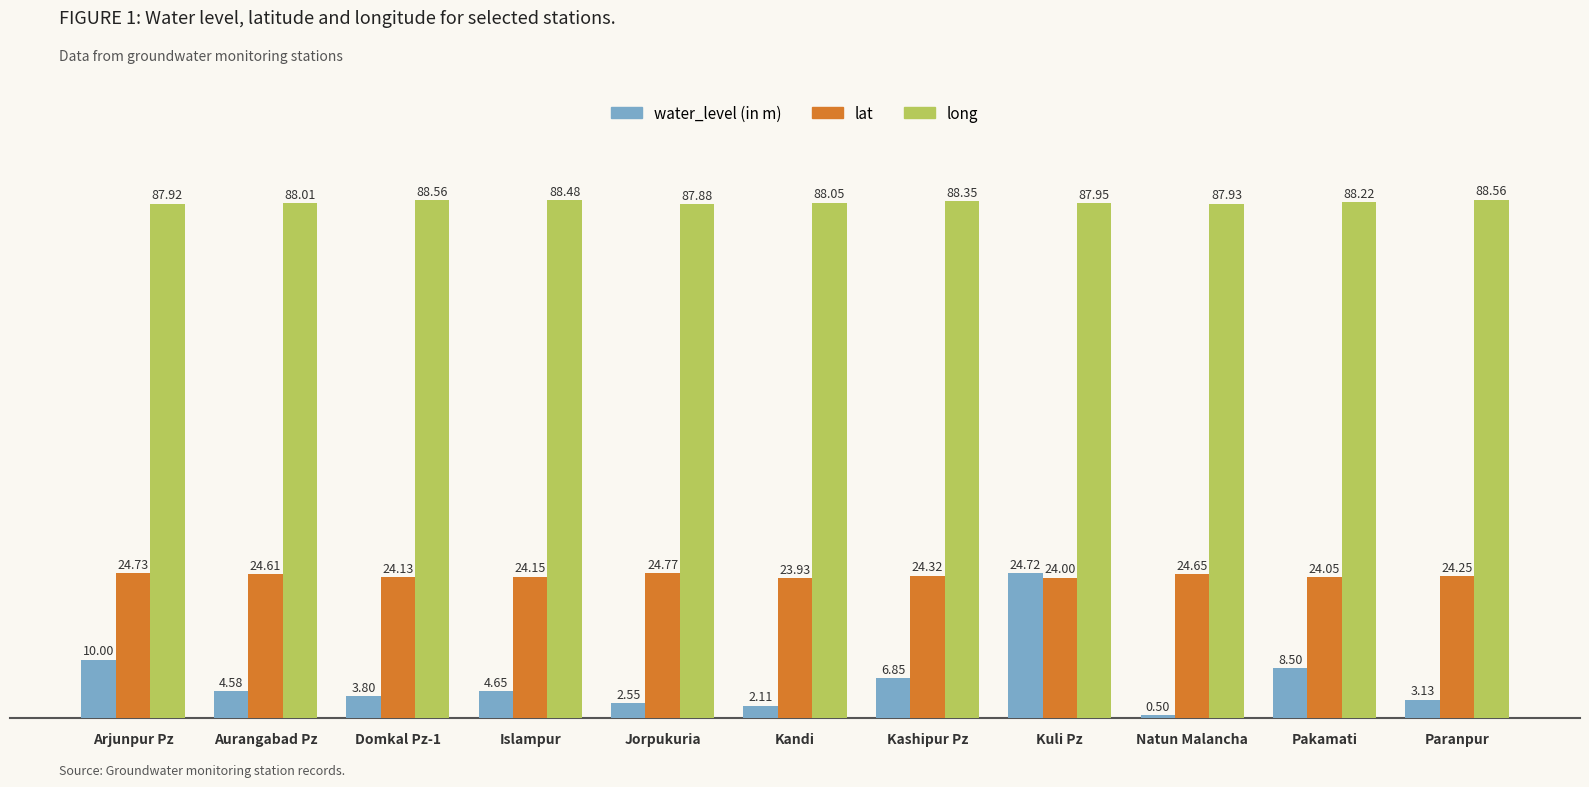

What position from the left is Domkal Pz-1?

3